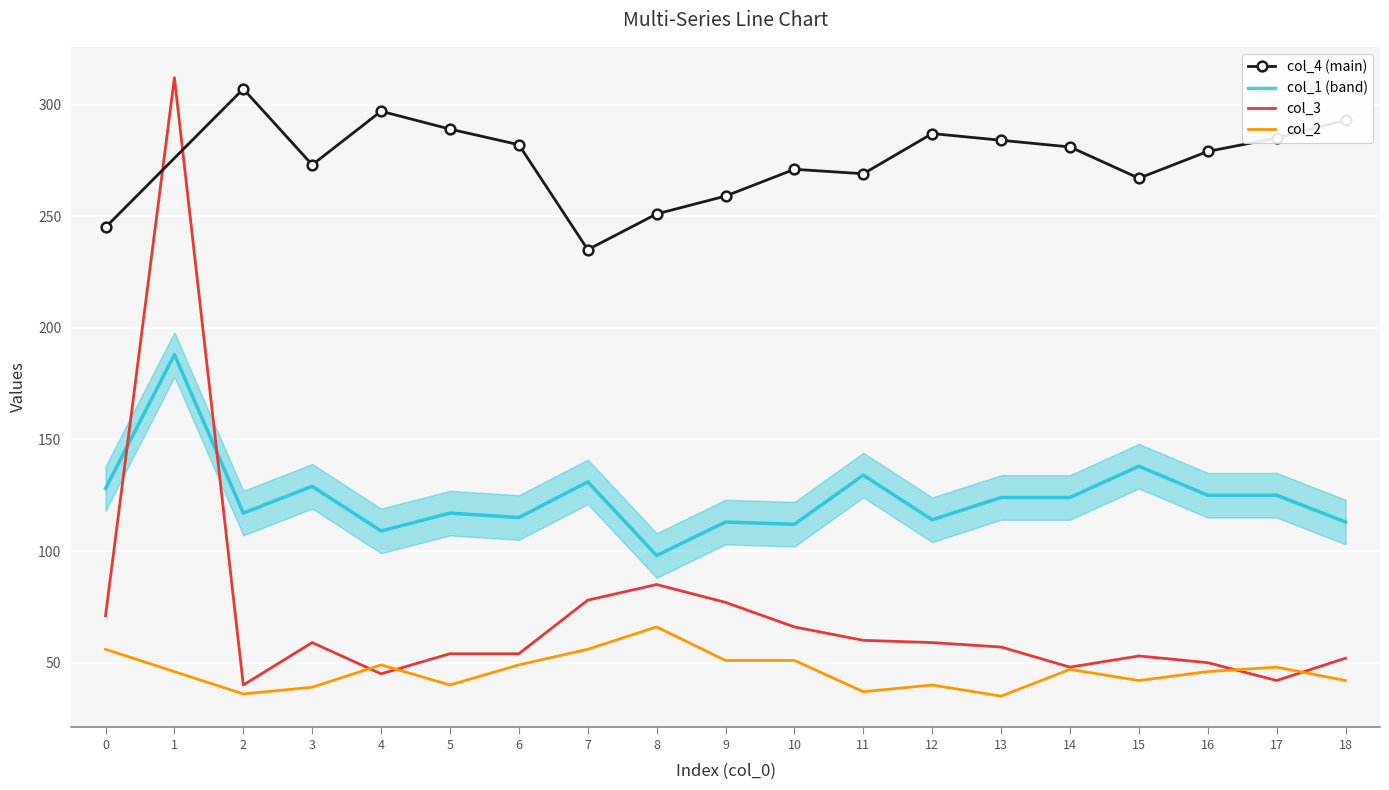

True or false: col_4 has more than 2 interior local peaks.

True